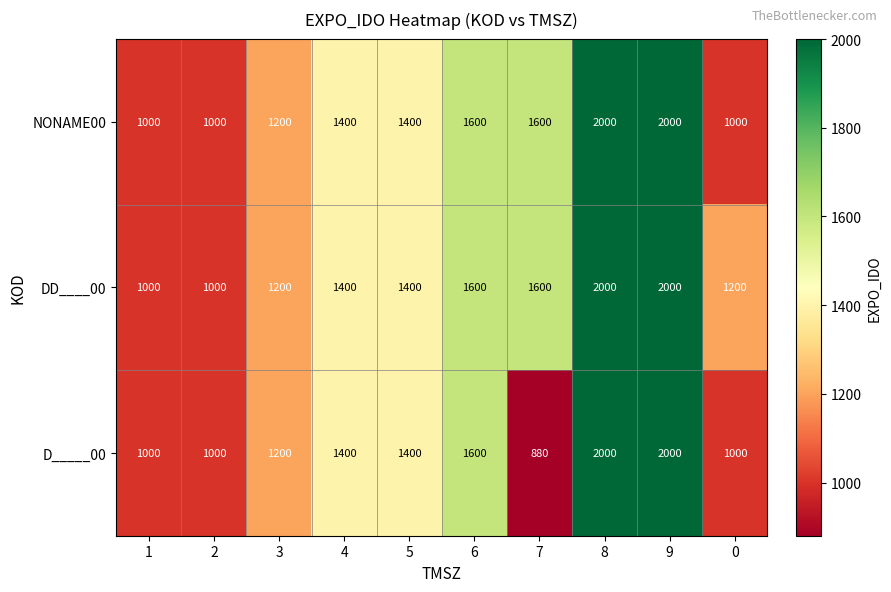

Count the NONAME00 values in the range 1000 to 1600.

8